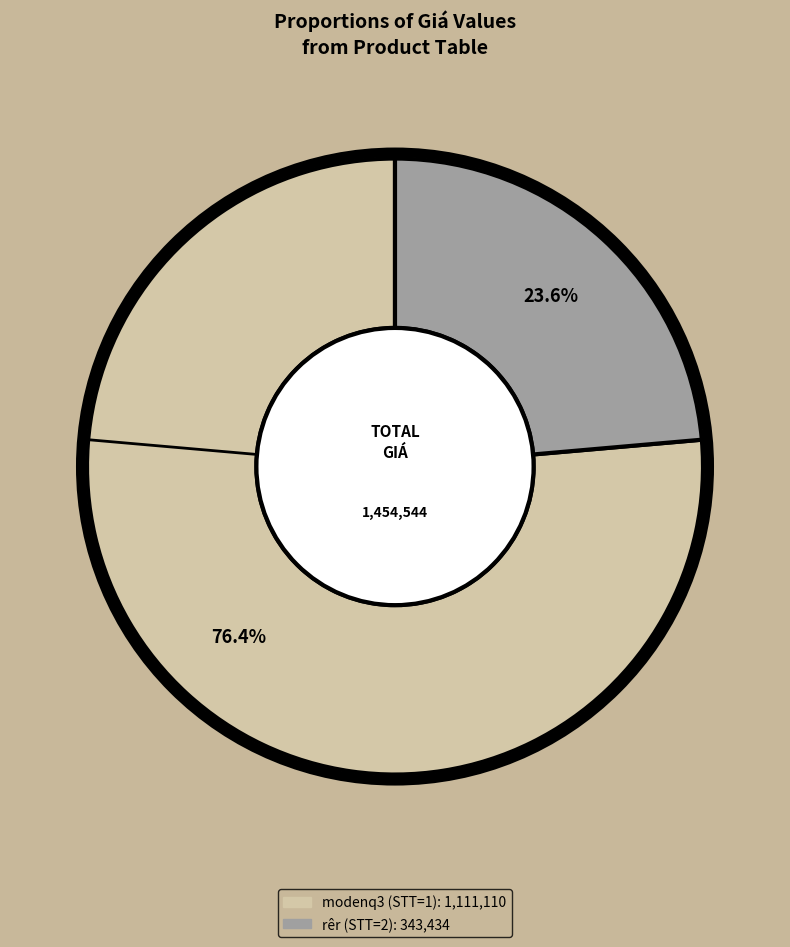

What is the smallest slice in the pie chart?

rêr (STT=2)